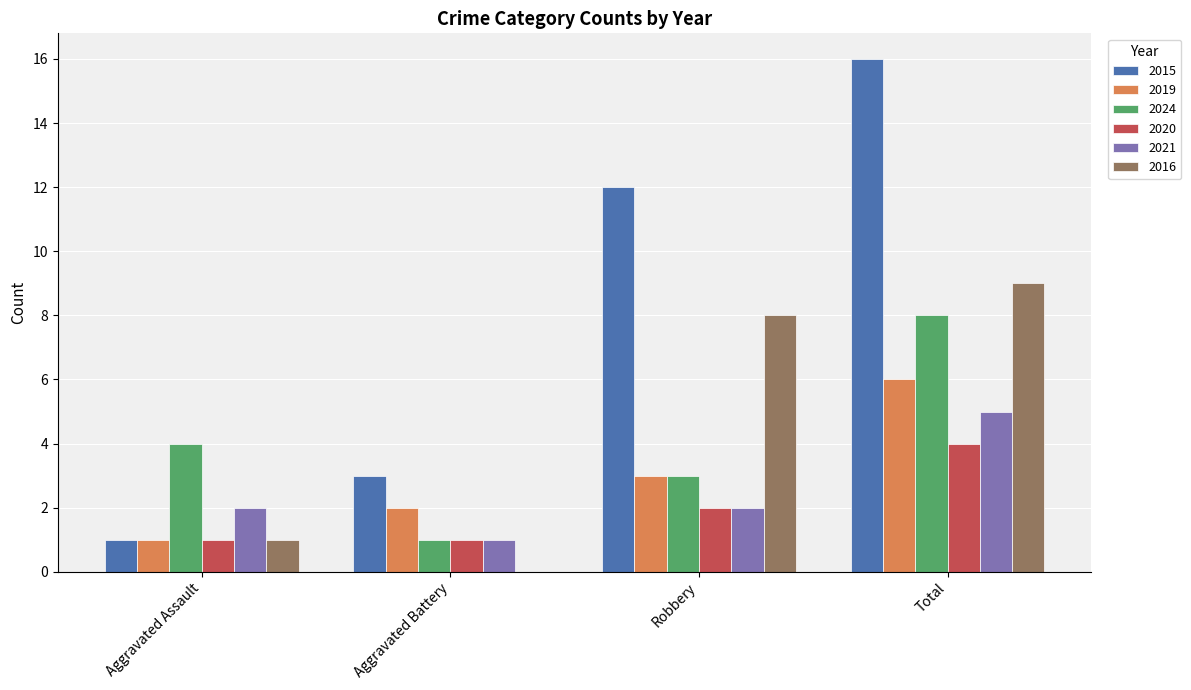

Between Aggravated Assault and Robbery, which series saw the biggest shift?

2015